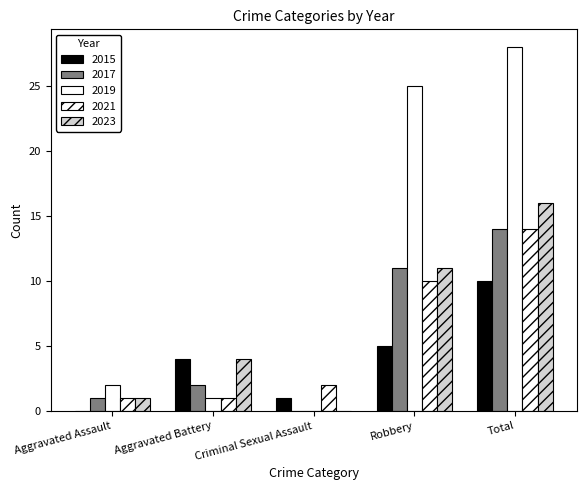

Are the bars horizontal?

No